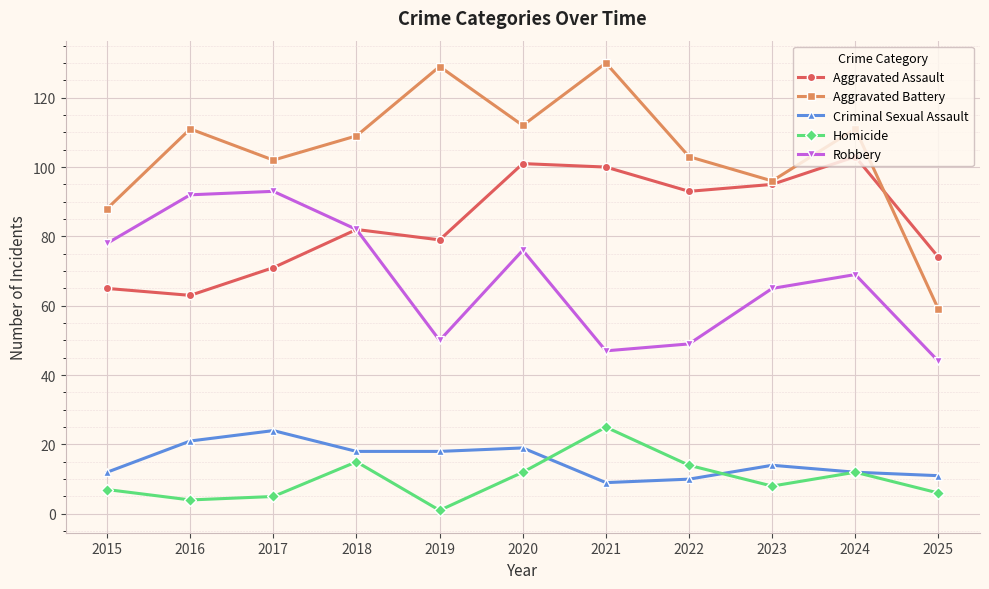

What is the sum of the Criminal Sexual Assault values at 2016 and 2024?

33